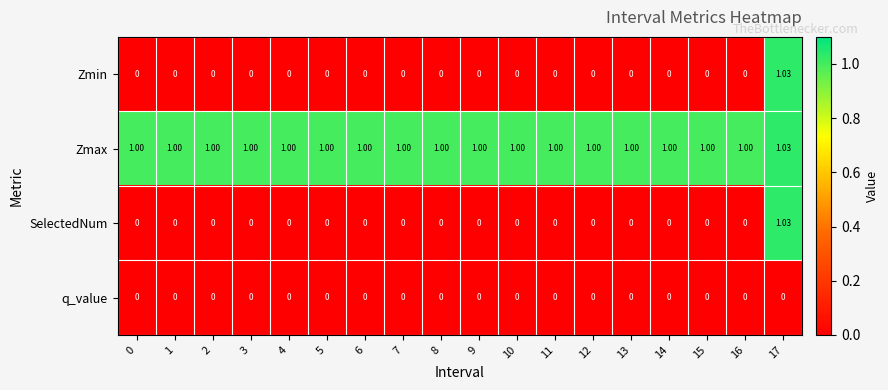

How many categories are shown in the chart?

18